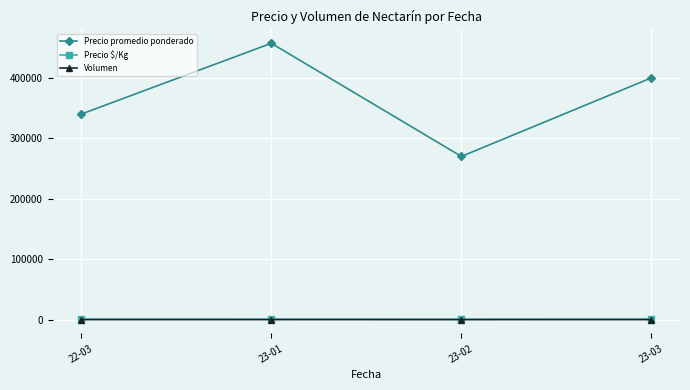

What position from the right is 23-02?

2